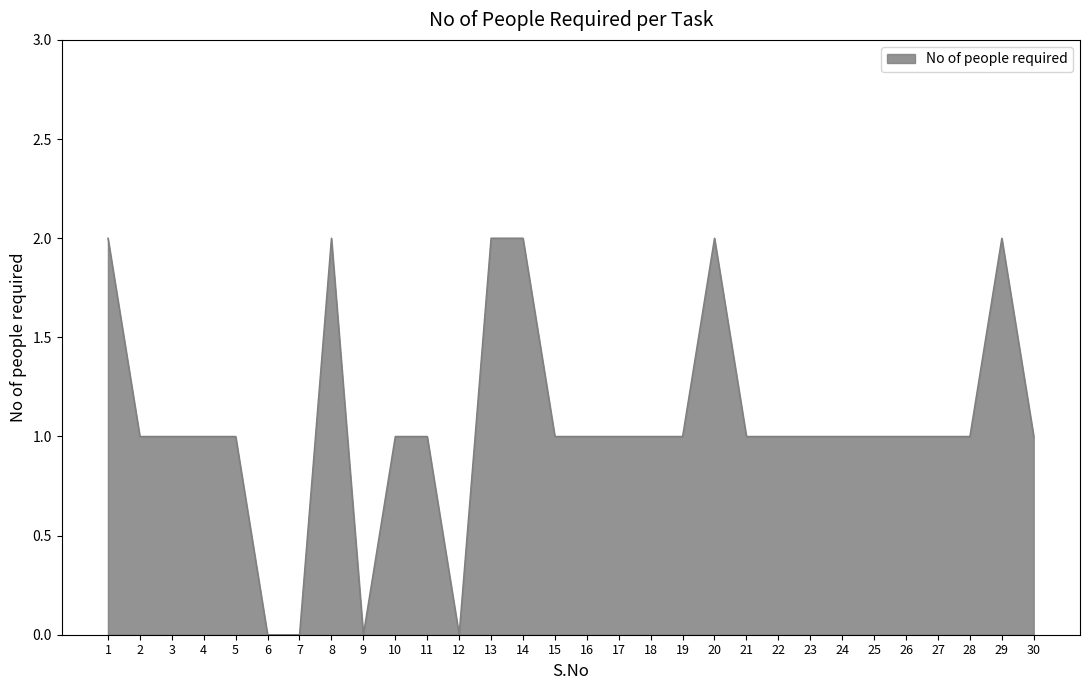

The chart shows a value of 0 at 9. True or false?

True